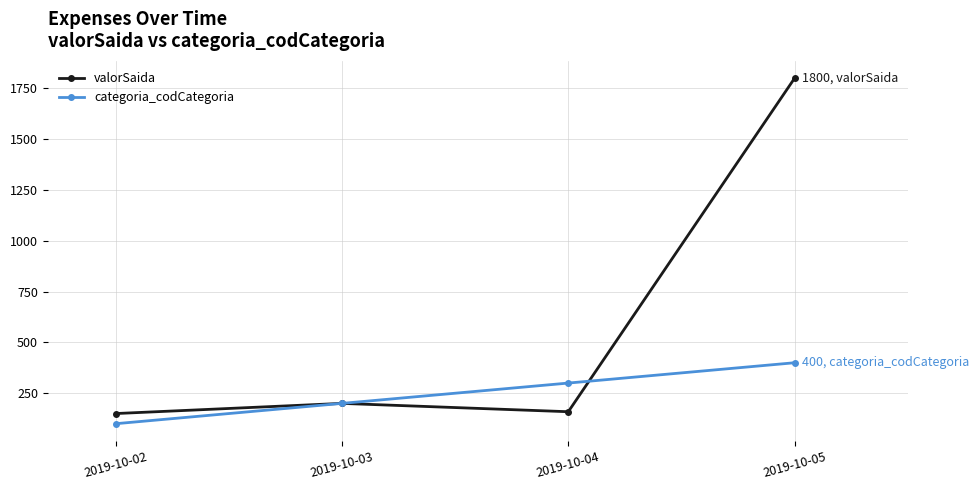

True or false: valorSaida has more than 0 points higher than both neighbors.

True